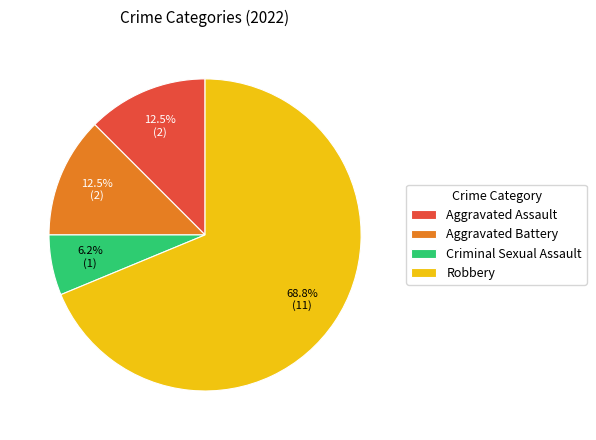

To the nearest percent, what is the average slice percentage?

25%